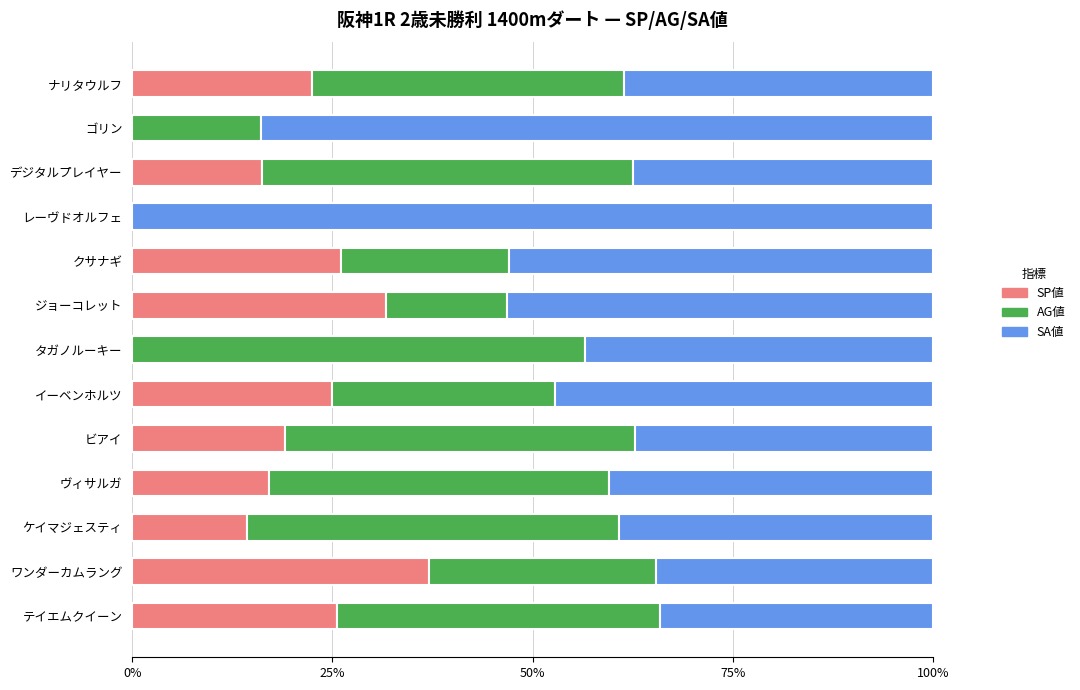

The SP値 series shows 25.0 at イーベンホルツ. True or false?

True